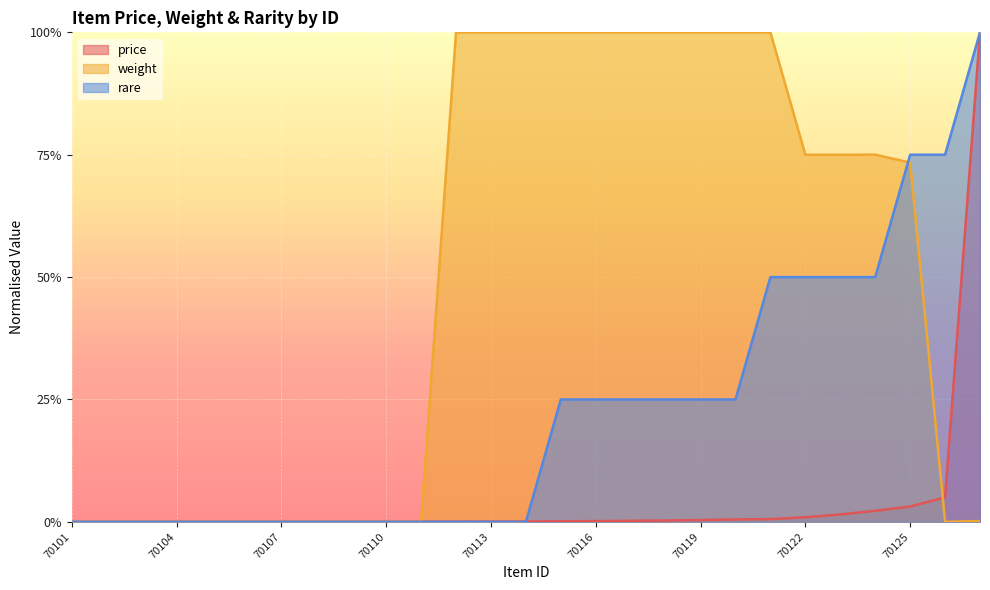

The value of price at 70119 is 0.0. True or false?

False